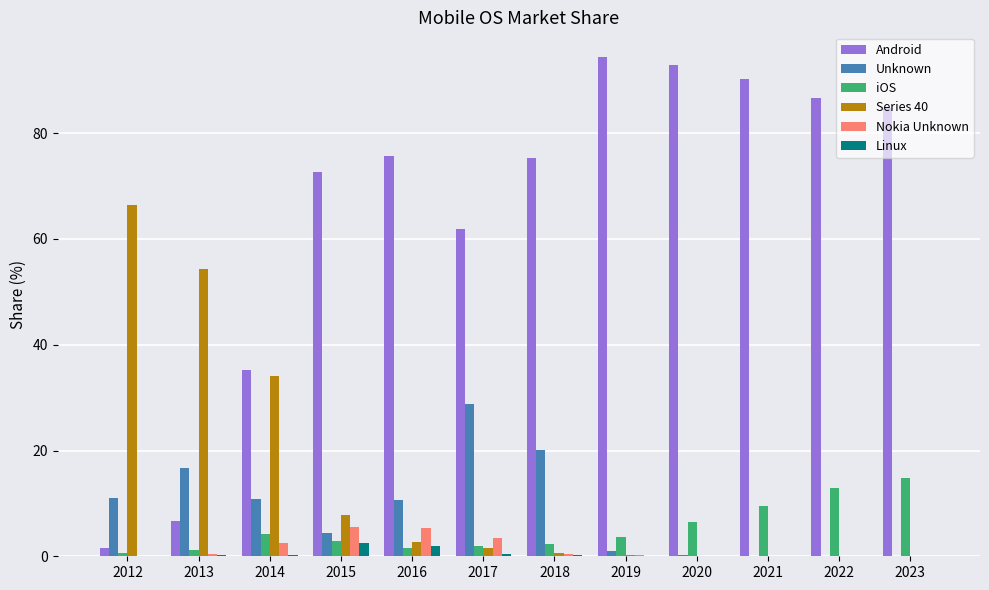

What is the sum of all Series 40 values?

167.8